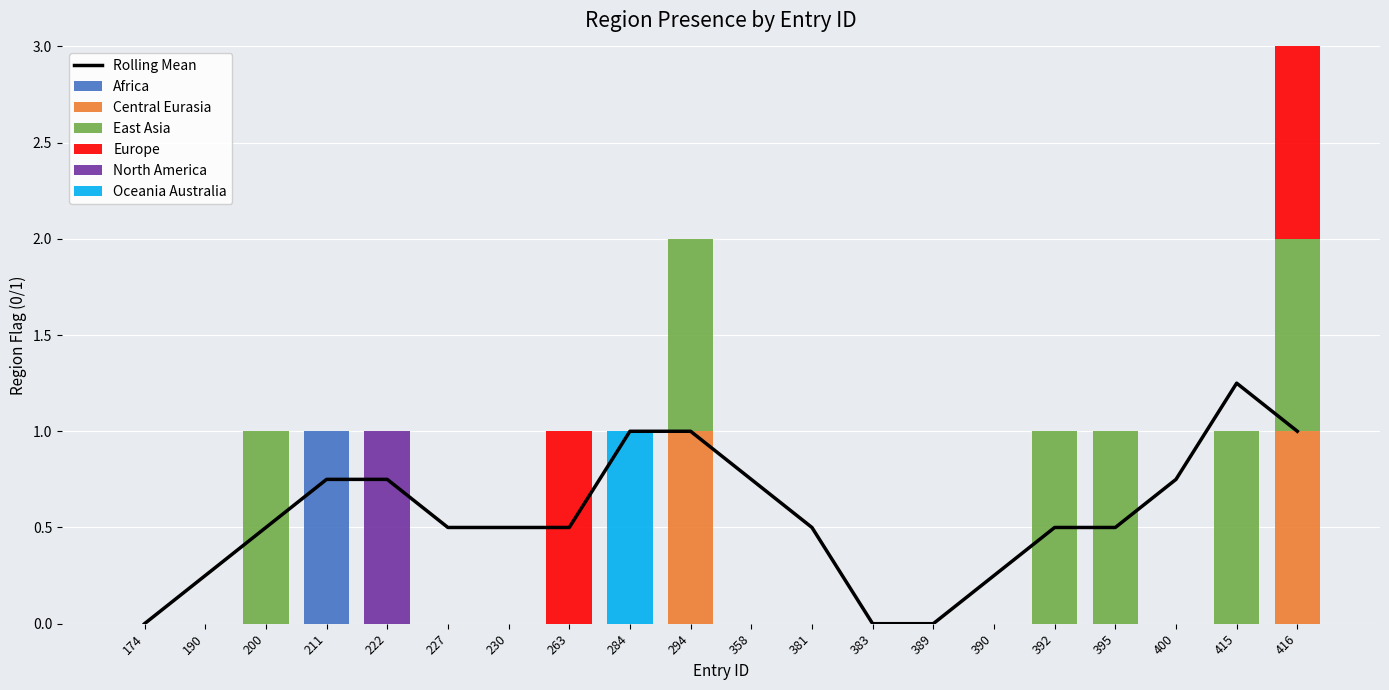

What is the difference between the second highest and second lowest values in the region_europe series?

1